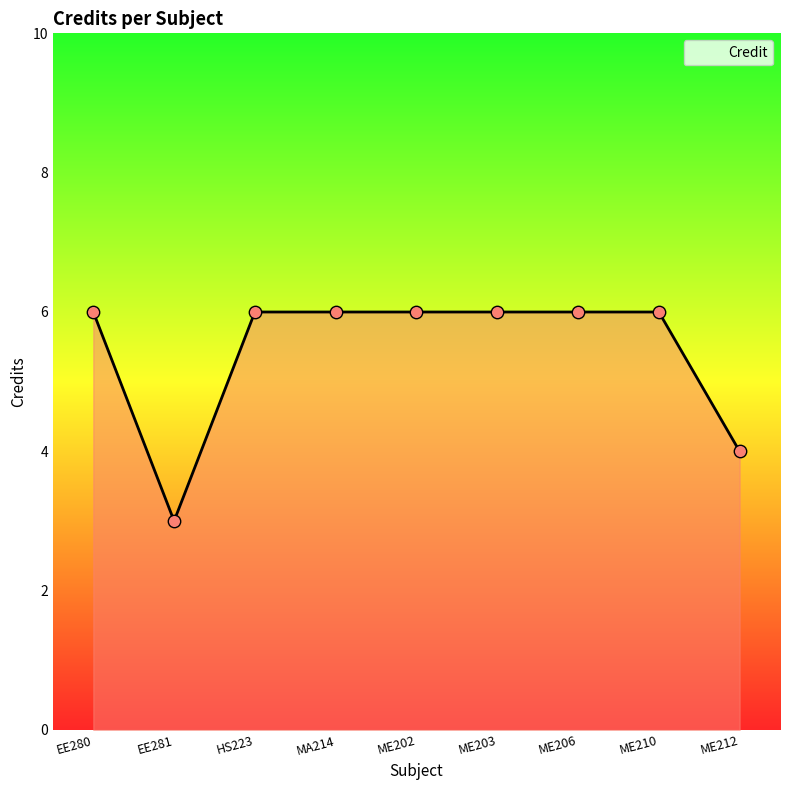

Approximately how many times larger is the value at HS223 compared to ME206?

1.0